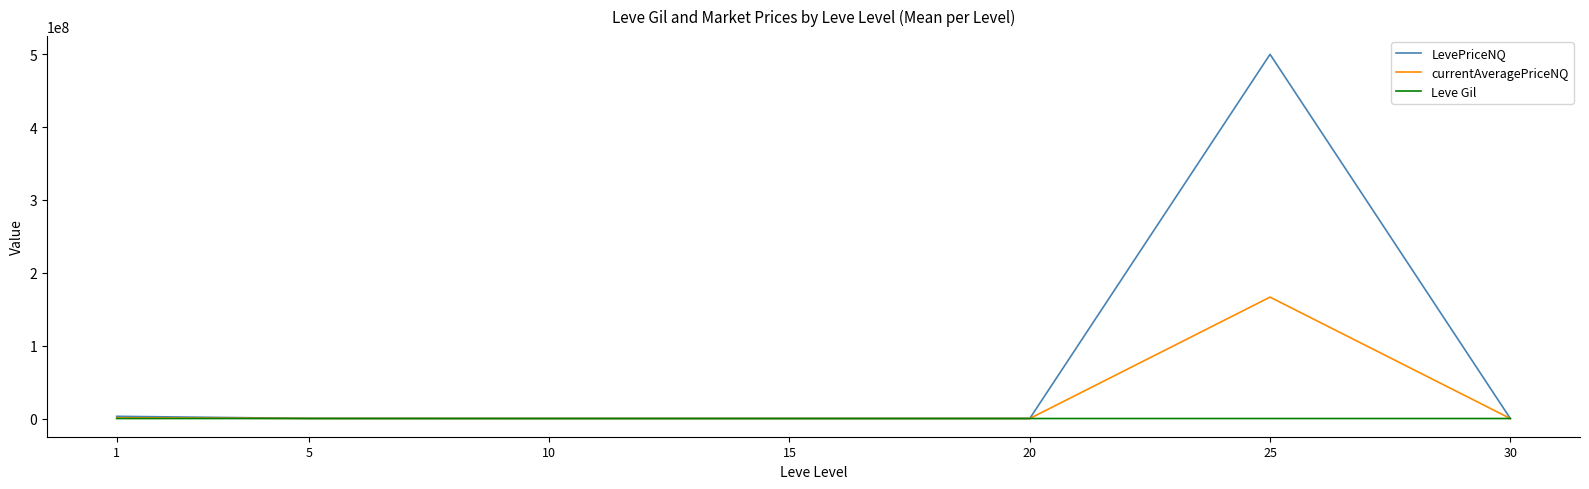

Which series has the largest range (max minus min)?

LevePriceNQ